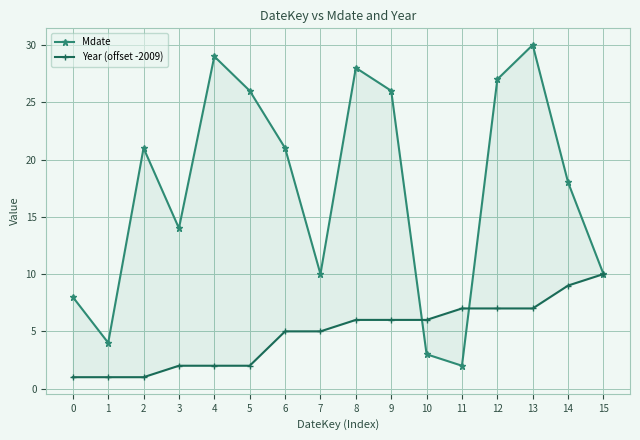

What is the spread (max minus min) of values at 1?

3